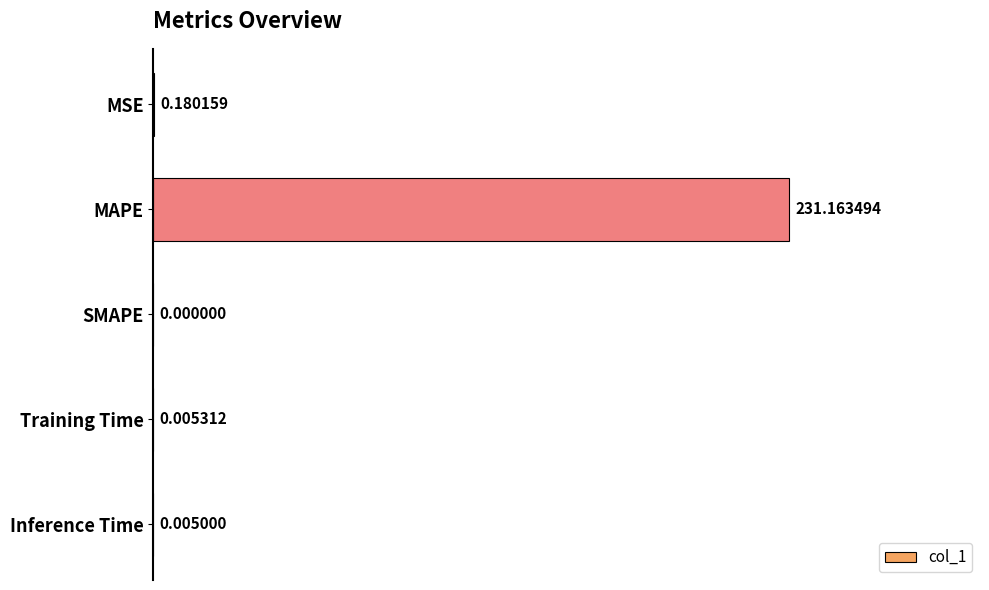

Which label corresponds to the largest value in the chart?

MAPE